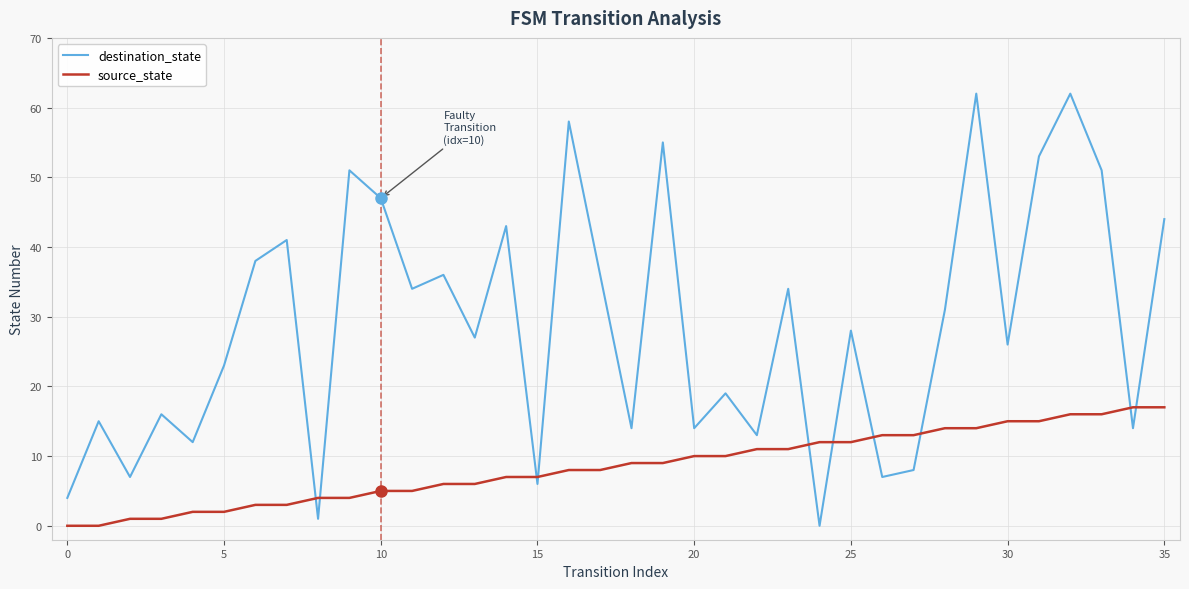

What is the maximum value for source_state?

17